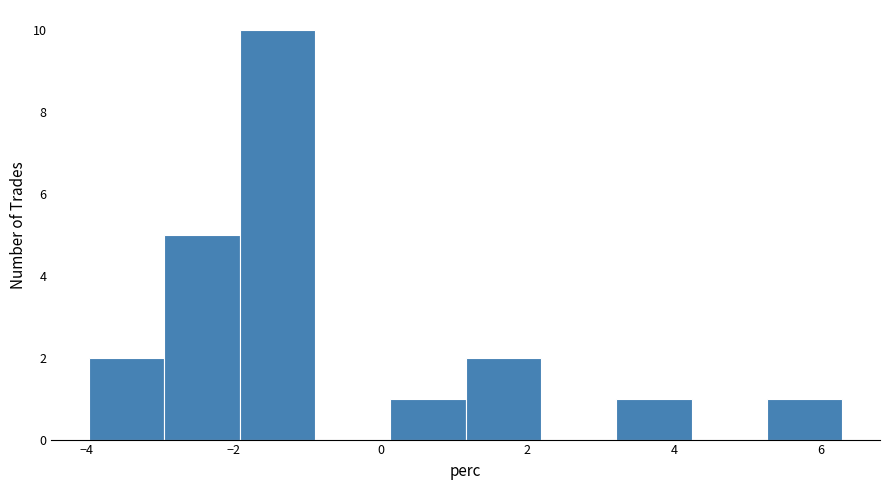

How tall is the bar that spans -4.0 to -3.0 on the x-axis? Neither the bar edges nor the heights are printed on the chart, so give them approximately, as read against the axes.

2